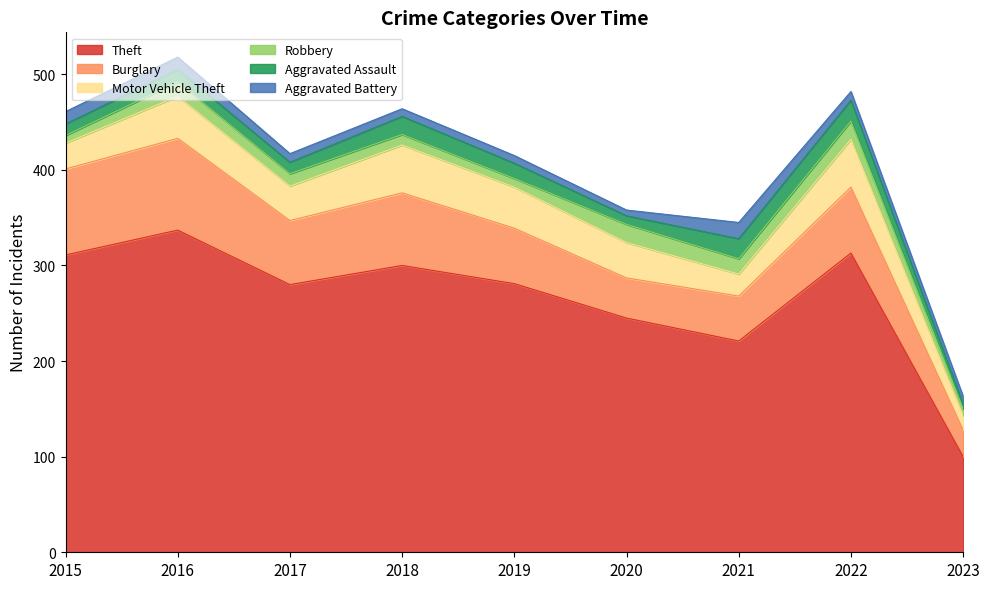

Where does the Aggravated Battery series first go above 9?

2015